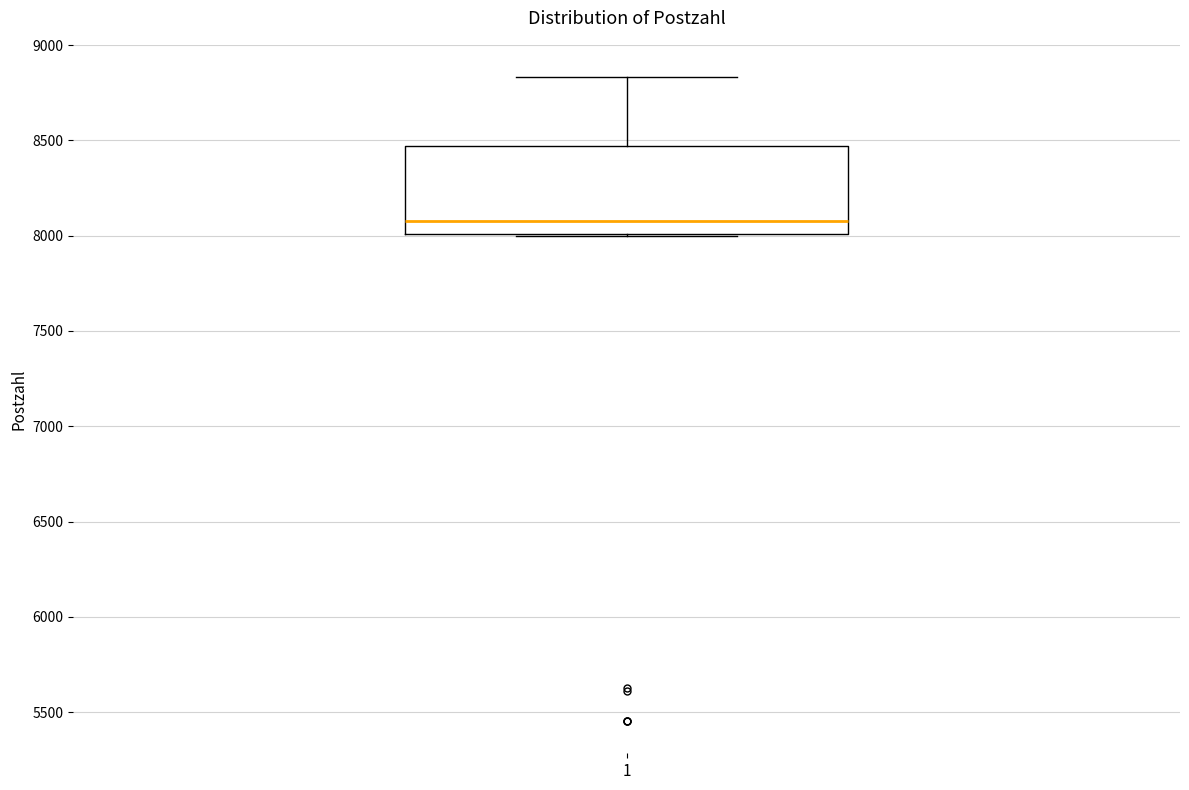

Read this box plot against the y-axis: the position of the median line, the range covered by the box, and the ends of both whiskers. The values are not printed on the chart, so give them approximately, as read against the axis.

median 8100, box 8000 to 8450, whiskers 8000 to 8850